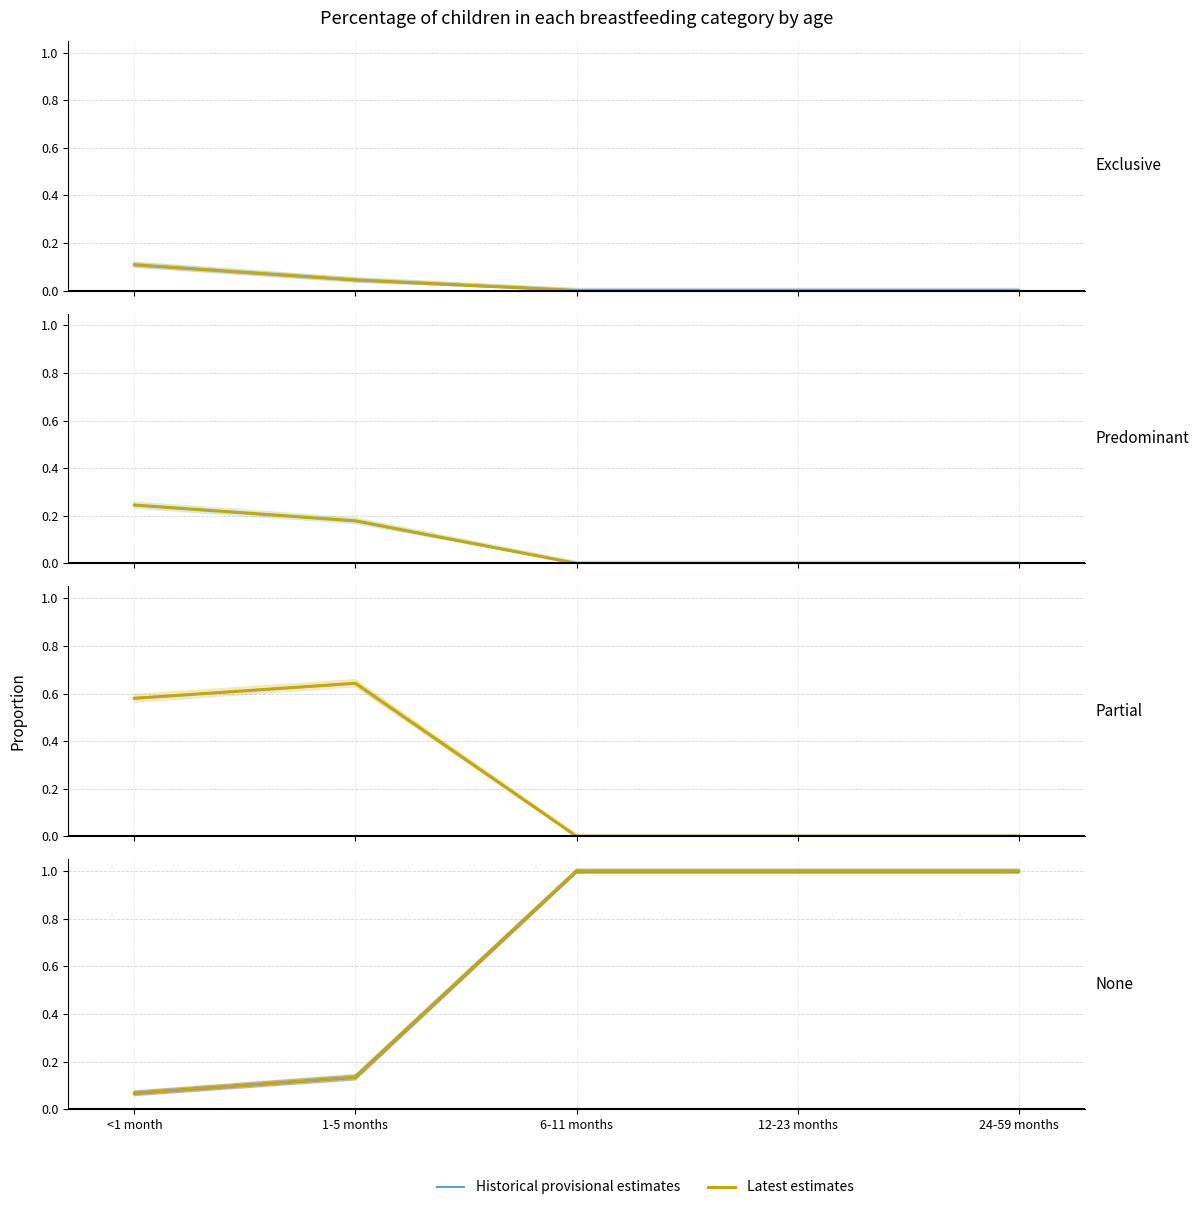

True or false: Predominant and Exclusive cross at least once.

False